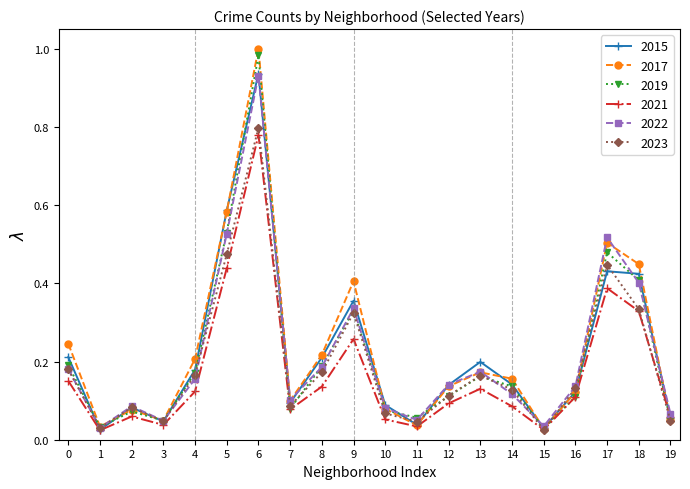

The value of 2022 at 8 is 0.1. True or false?

False